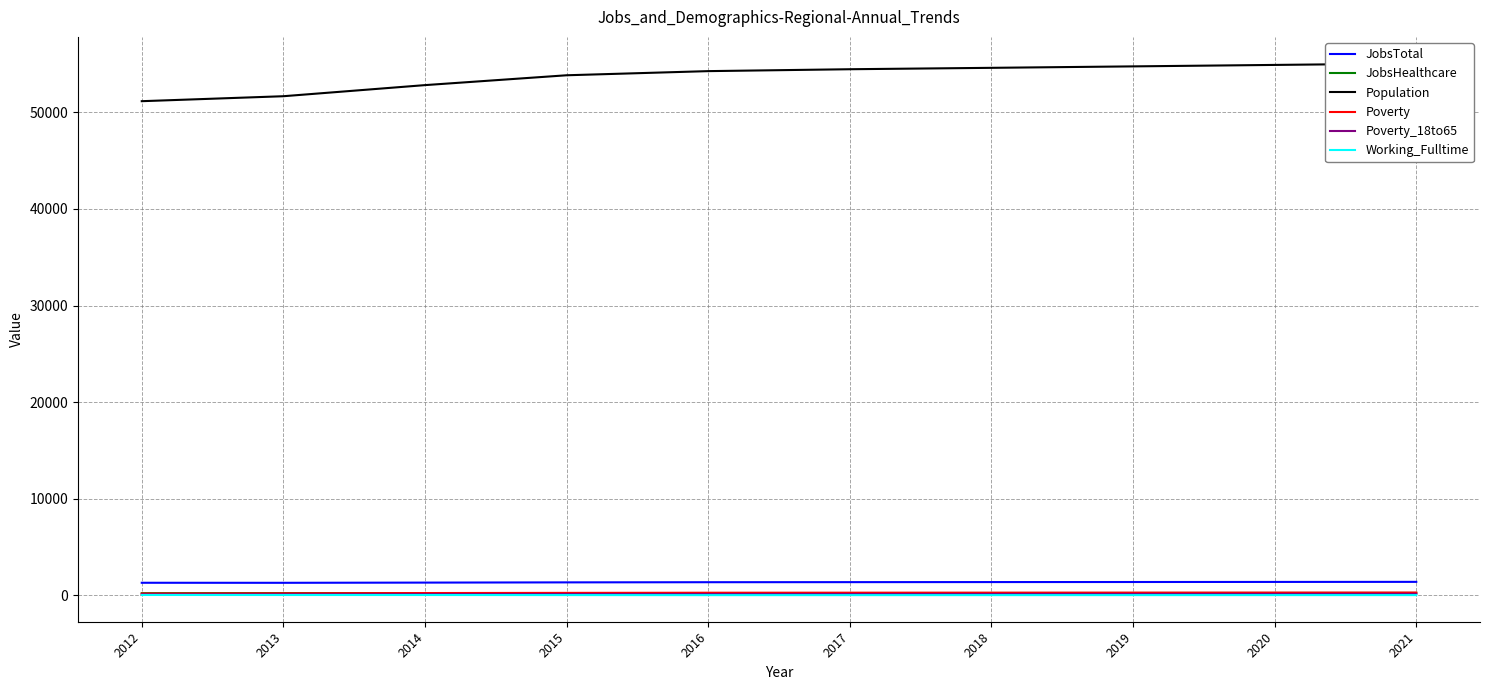

How many interior local valleys does the Working_Fulltime series have?

1